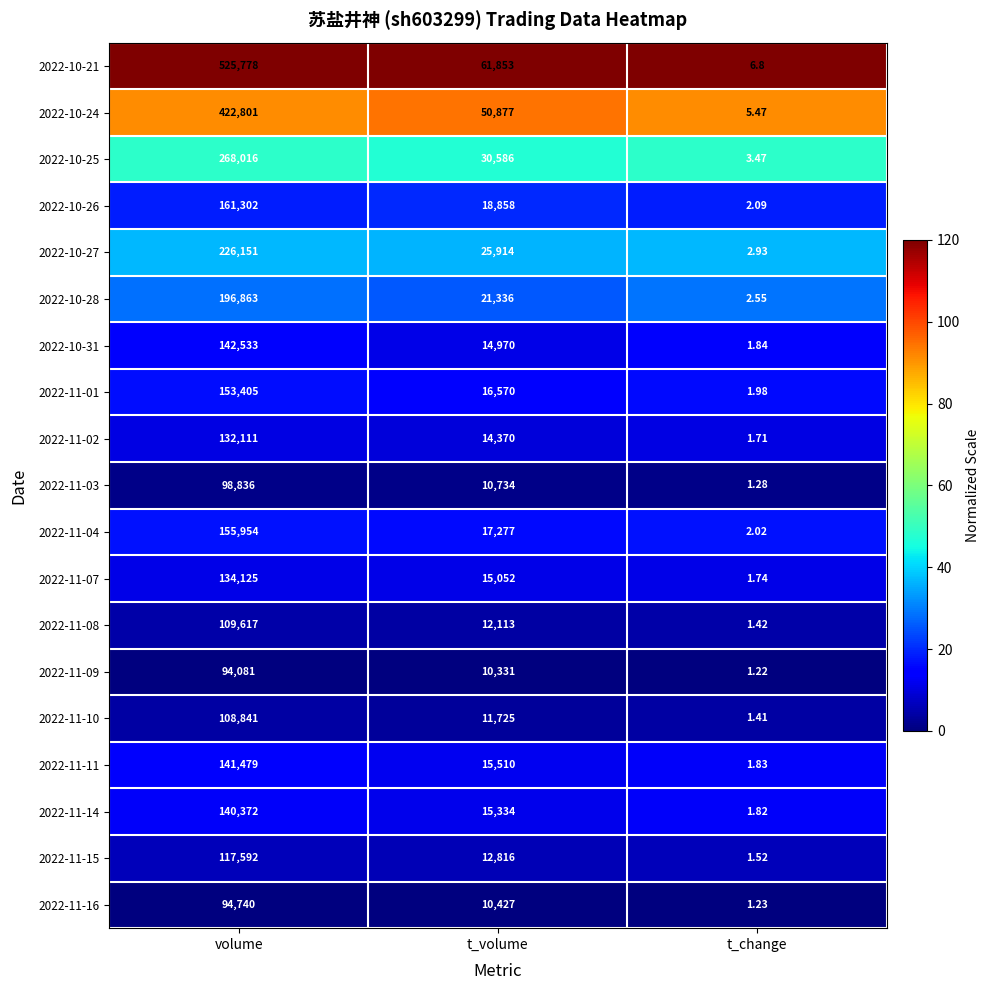

Which series changed the most between volume and t_volume?

2022-10-21